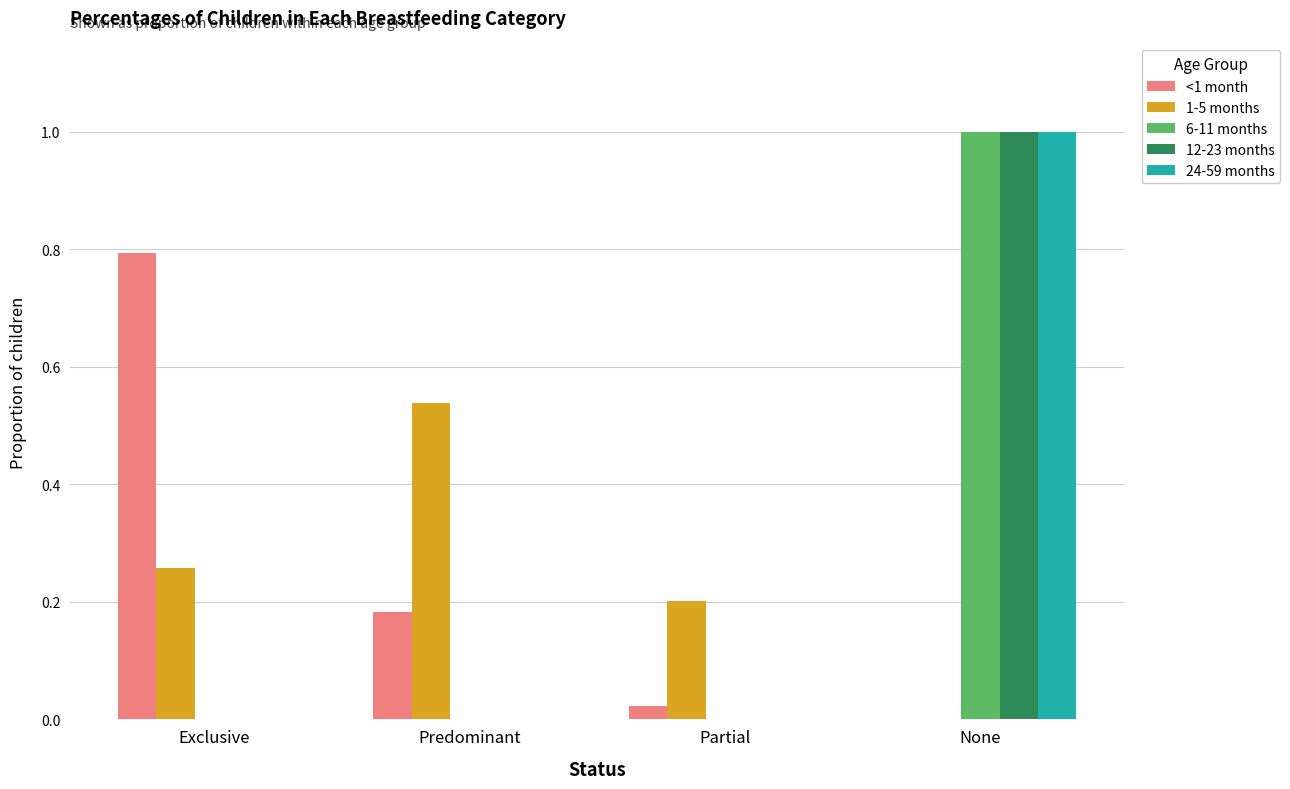

Is it true that 6-11 months equals 0.0 at Partial?

True